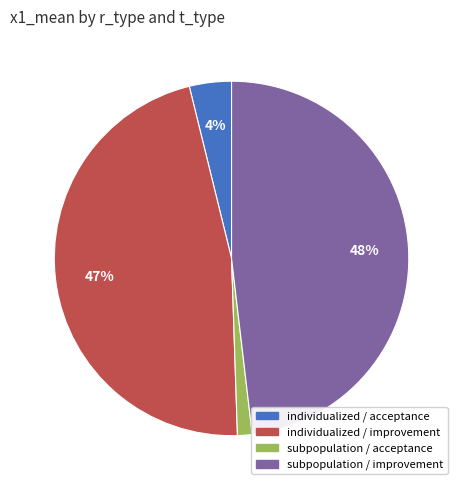

To the nearest percent, what percentage of the pie is individualized / acceptance?

4%